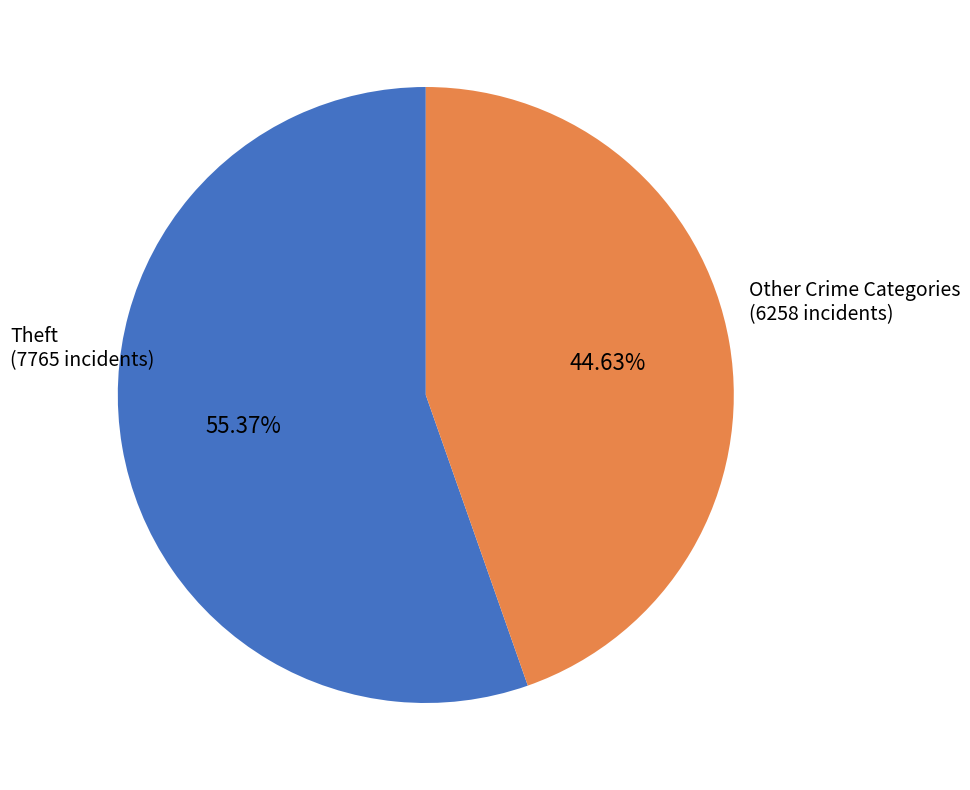

Does any single category account for the majority?

Yes